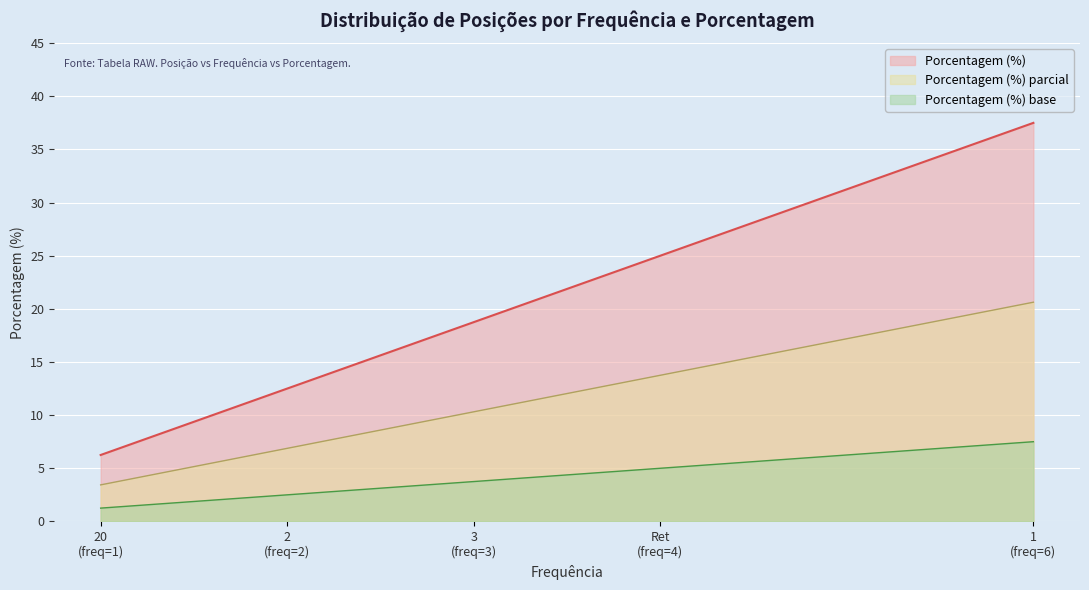

At which category does the chart reach its peak across all series?

1
(freq=6)